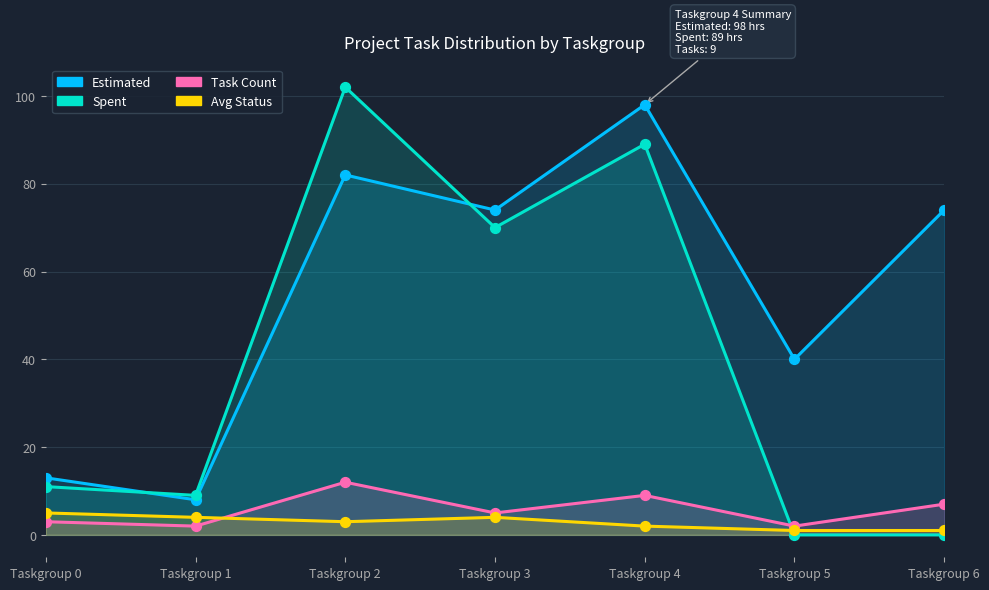

Which series contains the highest Y value?

Spent